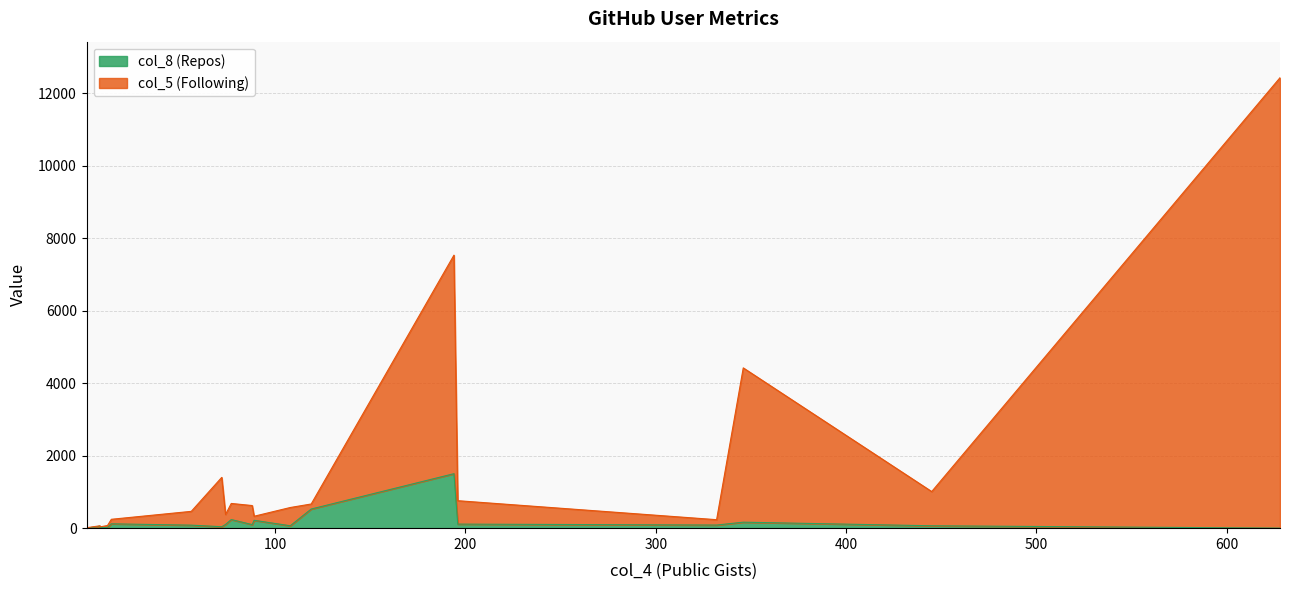

How many lines are shown in the chart?

2